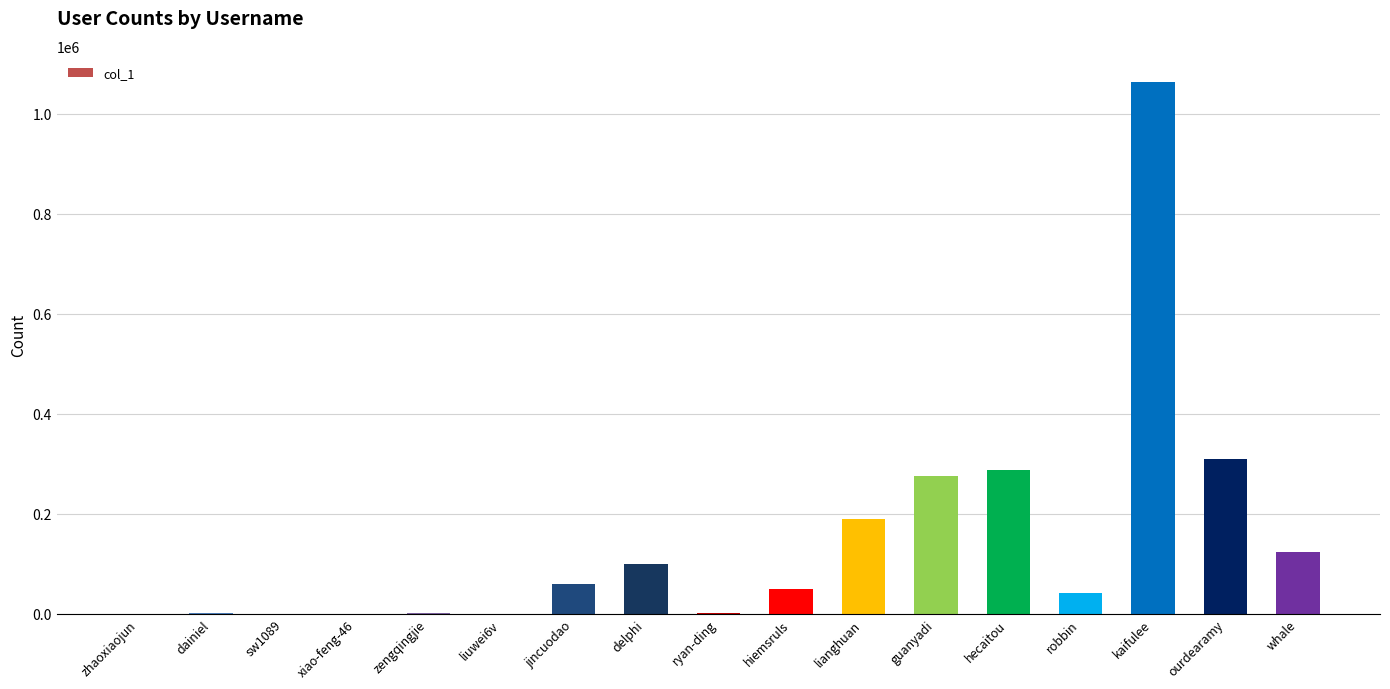

At which category does the chart reach its peak across all series?

kaifulee